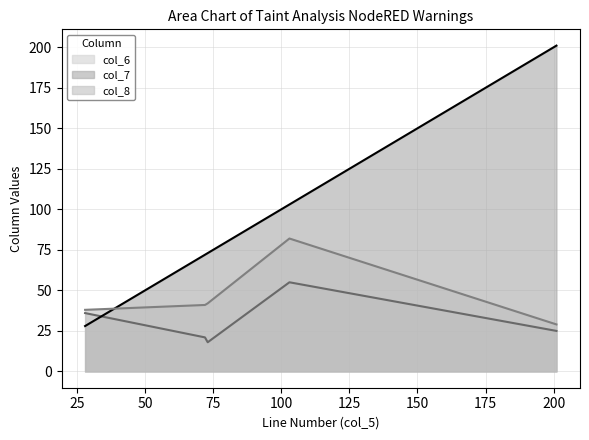

In col_6, how many points are lower than both neighbors (excluding endpoints)?

1